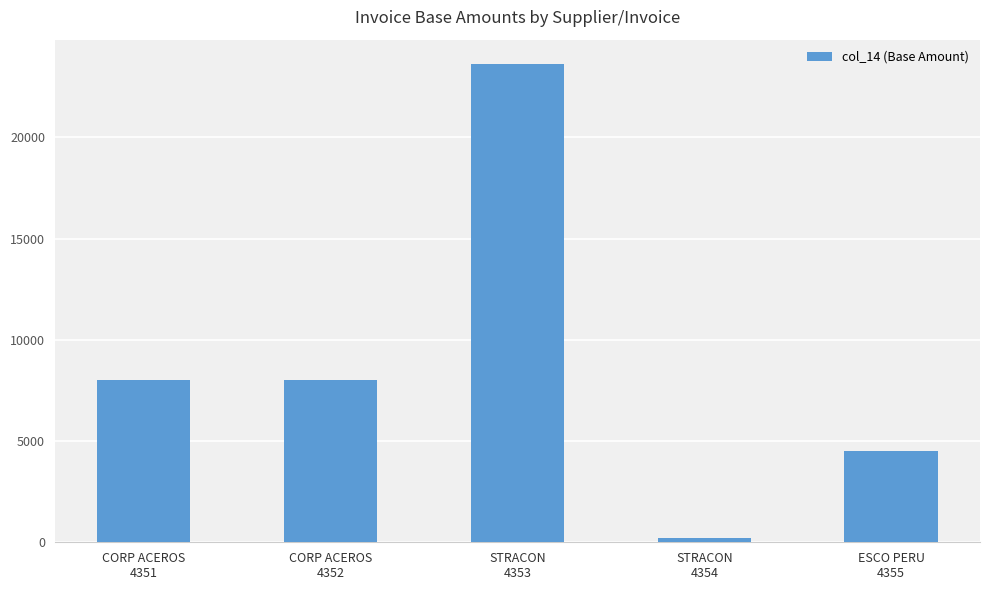

What is the smallest value displayed?

199.7